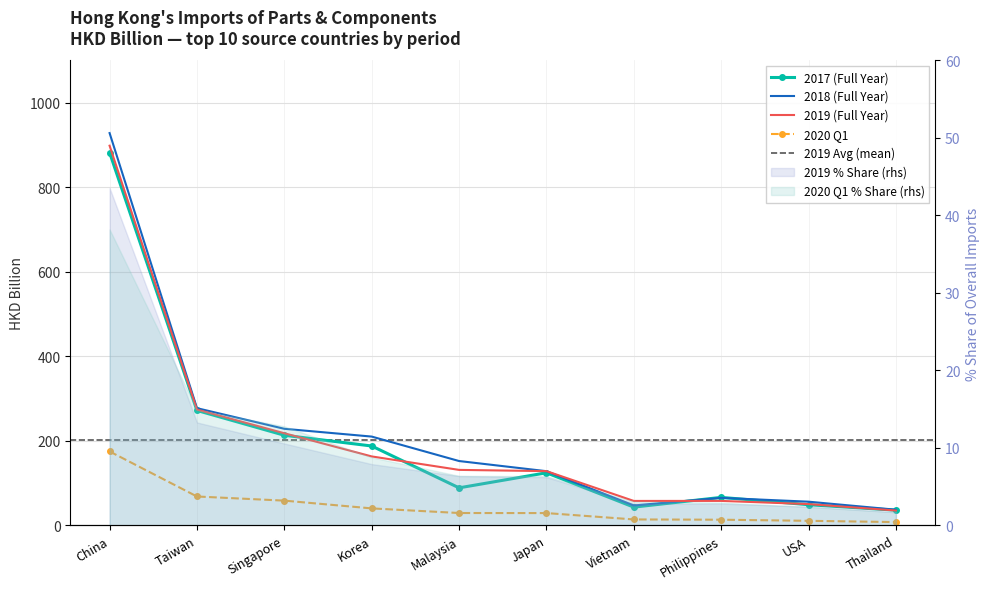

In 201712, how many points are higher than both neighbors (excluding endpoints)?

2